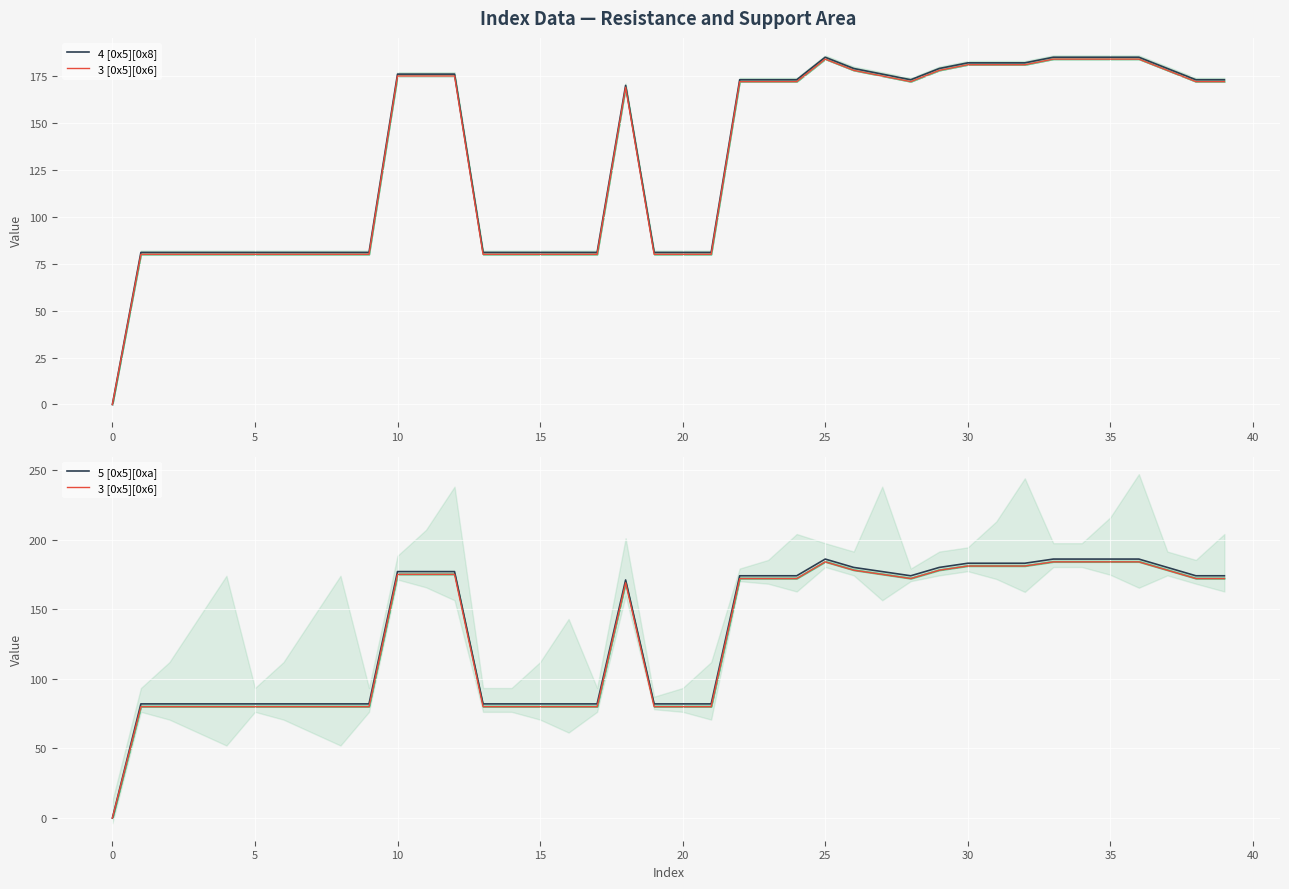

Which category has the highest value across all series?

25